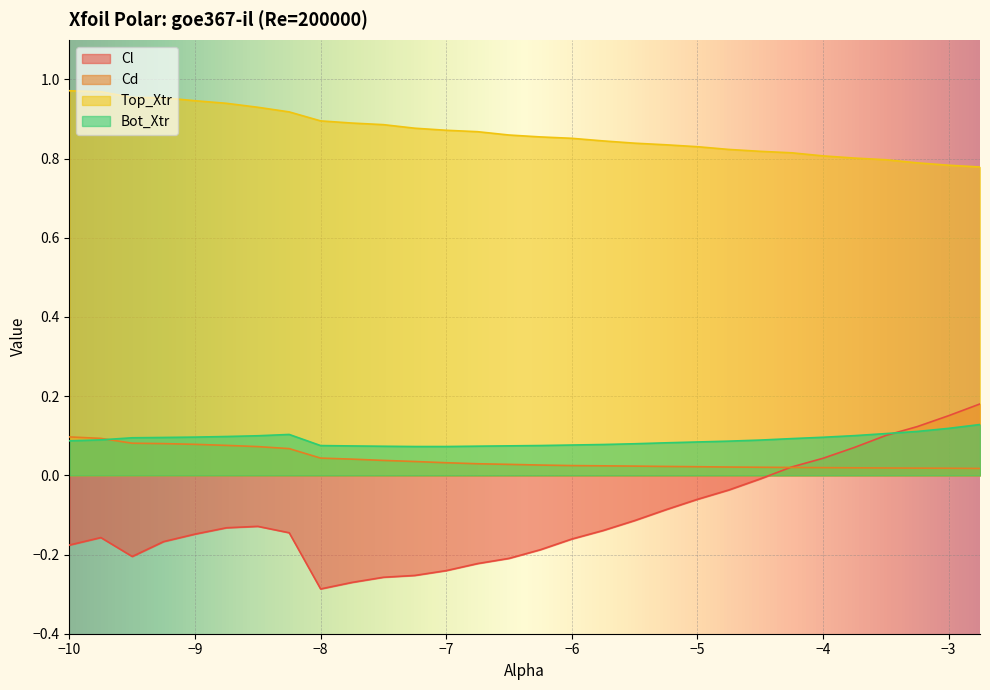

At how many categories does at least one series exceed 0?

30